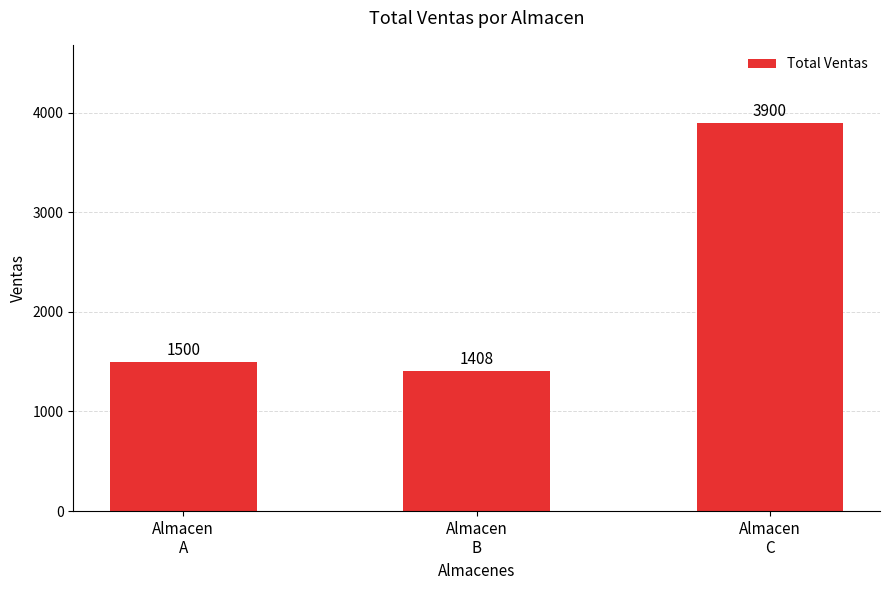

The chart shows a value of 977 at Almacen
A. True or false?

False